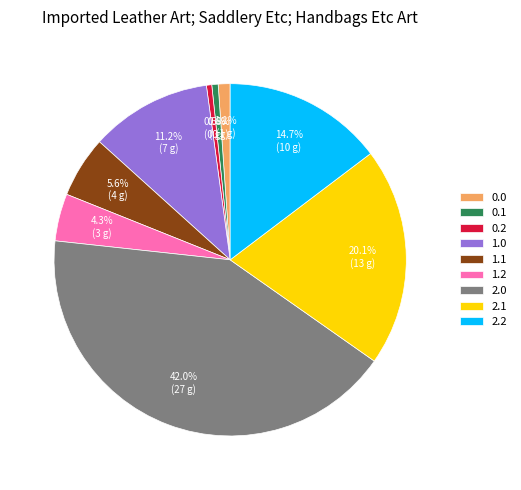

What percentage is the 0.0 slice, to the nearest percent?

1%